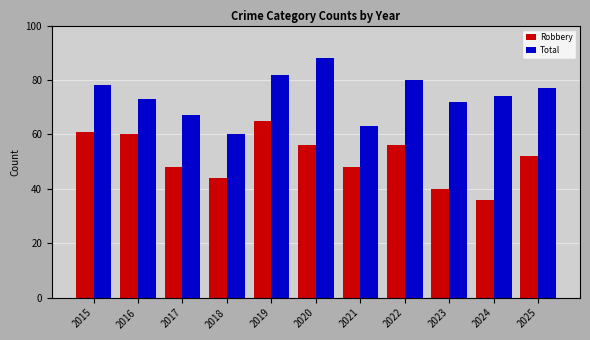

At 2021, list the series in order from largest to smallest.

Total, Robbery